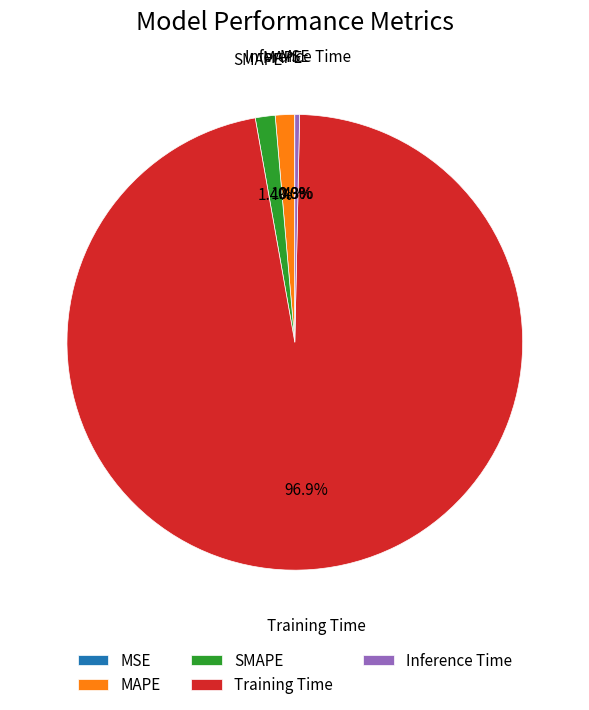

Which slice is the largest?

Training Time